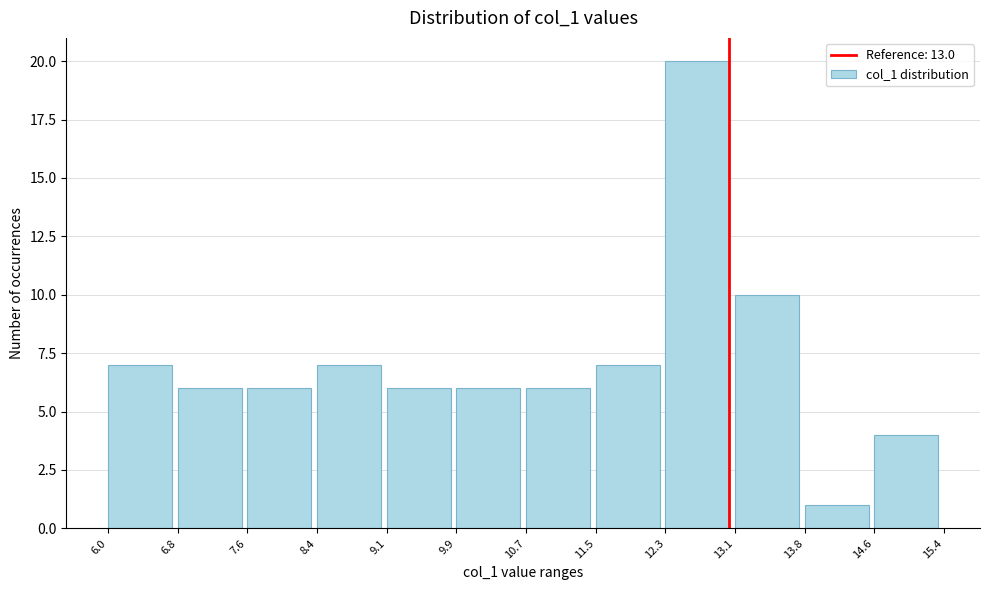

Which range on the x-axis has the tallest bar?

12.3 to 13.1